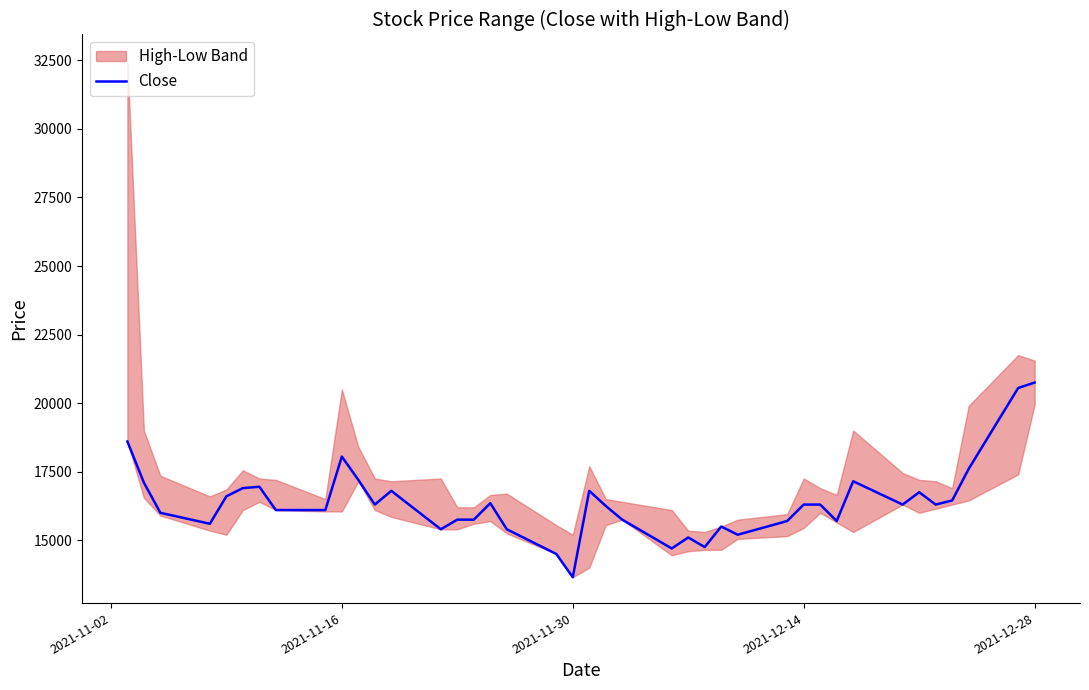

Reading right to left, transcribe all the data shown in this chart.

20750	20550	17600	16450	16300	16750	16300	17150	15700	16300	16300	15700	15200	15500	14750	15100	14700	15750	16250	16800	13650	14500	15400	16350	15750	15750	15400	16800	16300	17200	18050	16100	16100	16950	16900	16600	15600	16000	17100	18600